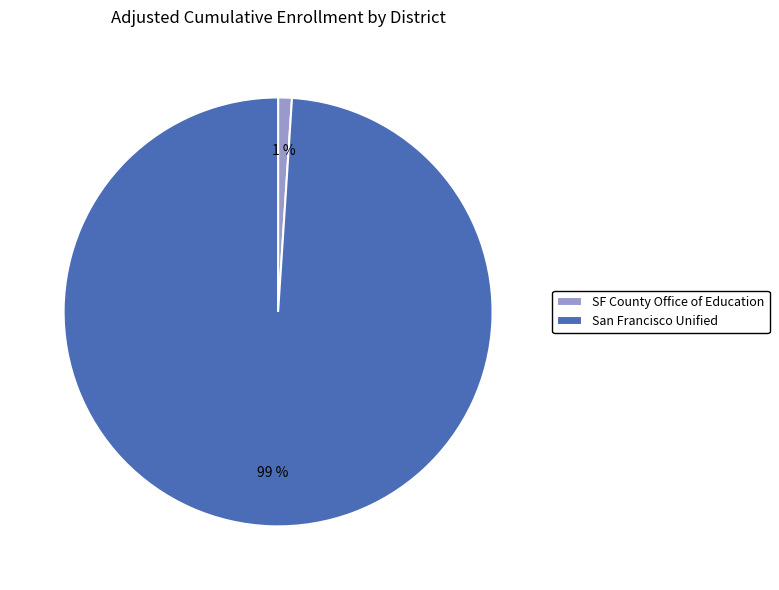

Do SF County Office of Education and San Francisco Unified together represent more than half of the pie?

Yes